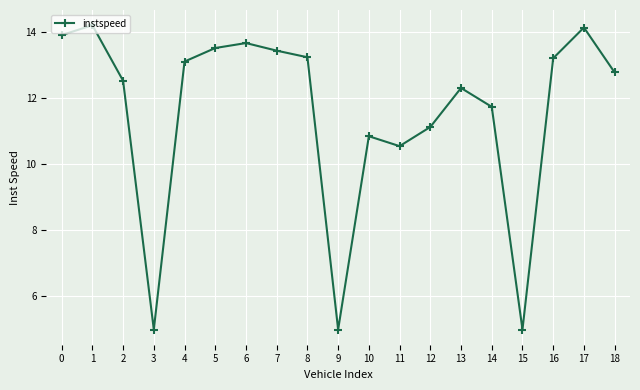

True or false: there are more than 1 points higher than both neighbors.

True